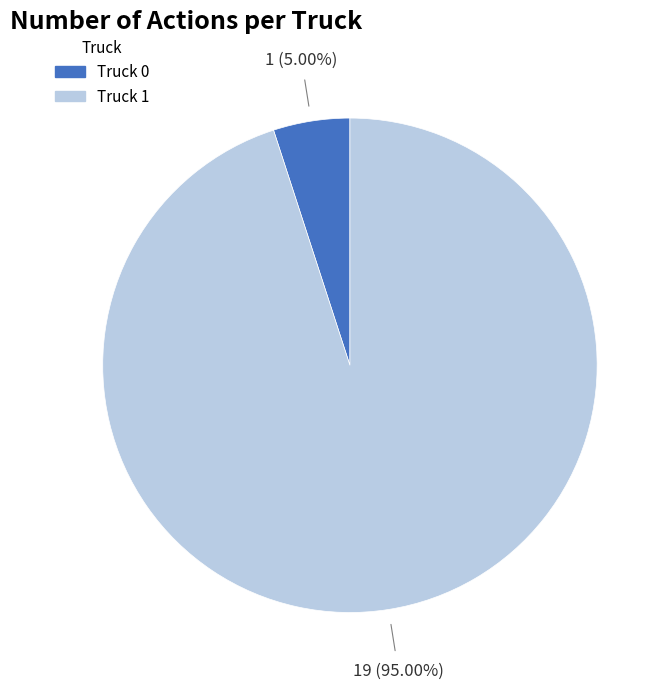

To the nearest percent, what is the difference between the Truck 0 and Truck 1 slice percentages?

90%